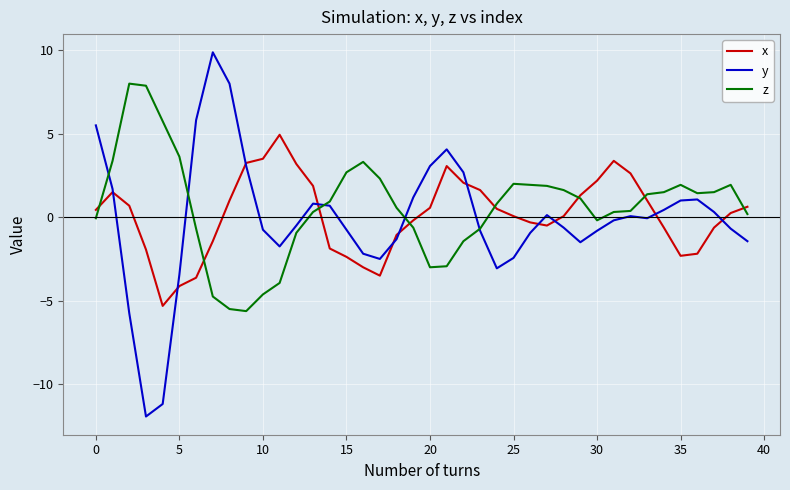

List the series in order of their peak value, lowest first.

x, z, y